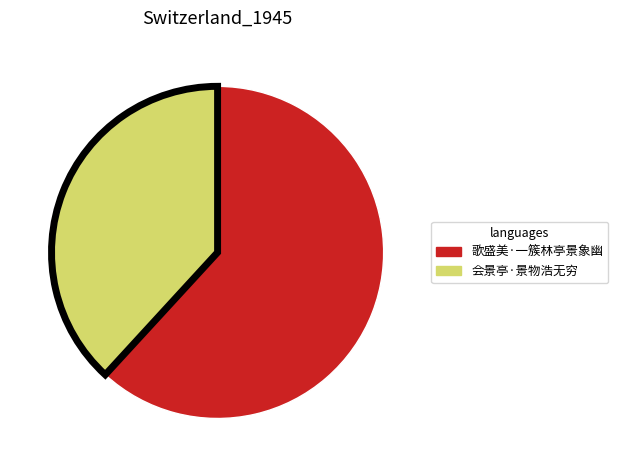

What is the ratio of the value at 歌盛美·一簇林亭景象幽 to the value at 会景亭·景物浩无穷?

1.6